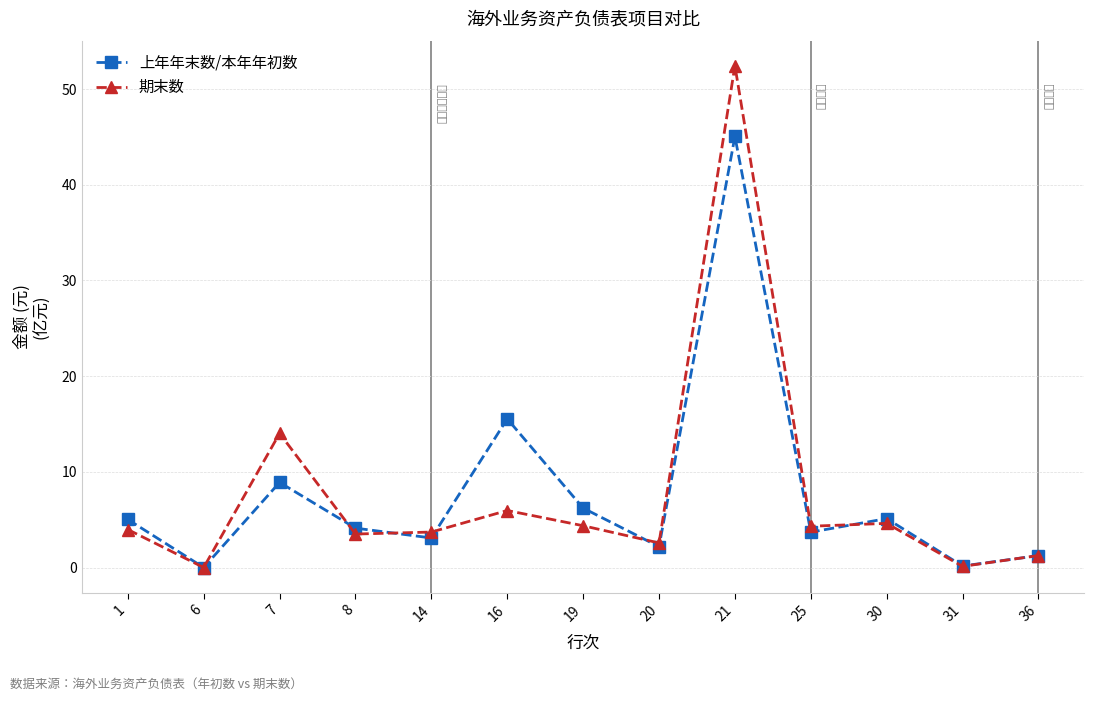

At which label does 期末数 reach its peak?

21